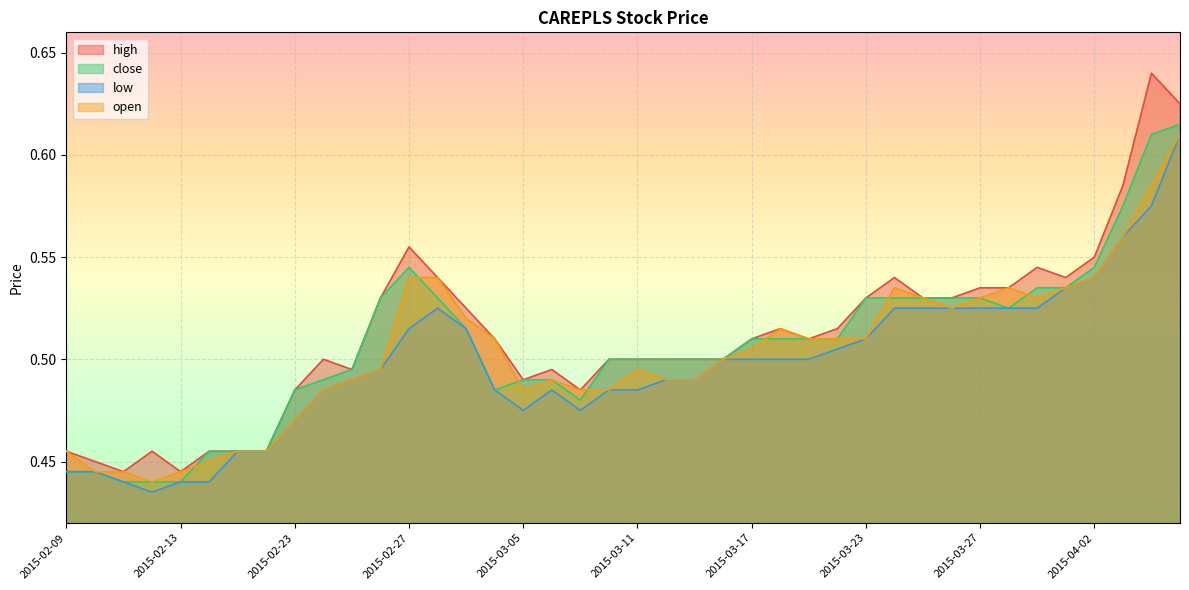

Reading right to left, extract all data points from this chart.

high: 2015-04-07=0.6	2015-04-06=0.6	2015-04-03=0.6	2015-04-02=0.6	2015-04-01=0.5	2015-03-31=0.5	2015-03-30=0.5	2015-03-27=0.5	2015-03-26=0.5	2015-03-25=0.5	2015-03-24=0.5	2015-03-23=0.5	2015-03-20=0.5	2015-03-19=0.5	2015-03-18=0.5	2015-03-17=0.5	2015-03-16=0.5	2015-03-13=0.5	2015-03-12=0.5	2015-03-11=0.5	2015-03-10=0.5	2015-03-09=0.5	2015-03-06=0.5	2015-03-05=0.5	2015-03-04=0.5	2015-03-03=0.5	2015-03-02=0.5	2015-02-27=0.6	2015-02-26=0.5	2015-02-25=0.5	2015-02-24=0.5	2015-02-23=0.5	2015-02-18=0.5	2015-02-17=0.5	2015-02-16=0.5	2015-02-13=0.4	2015-02-12=0.5	2015-02-11=0.4	2015-02-10=0.5	2015-02-09=0.5
close: 2015-04-07=0.6	2015-04-06=0.6	2015-04-03=0.6	2015-04-02=0.5	2015-04-01=0.5	2015-03-31=0.5	2015-03-30=0.5	2015-03-27=0.5	2015-03-26=0.5	2015-03-25=0.5	2015-03-24=0.5	2015-03-23=0.5	2015-03-20=0.5	2015-03-19=0.5	2015-03-18=0.5	2015-03-17=0.5	2015-03-16=0.5	2015-03-13=0.5	2015-03-12=0.5	2015-03-11=0.5	2015-03-10=0.5	2015-03-09=0.5	2015-03-06=0.5	2015-03-05=0.5	2015-03-04=0.5	2015-03-03=0.5	2015-03-02=0.5	2015-02-27=0.5	2015-02-26=0.5	2015-02-25=0.5	2015-02-24=0.5	2015-02-23=0.5	2015-02-18=0.5	2015-02-17=0.5	2015-02-16=0.5	2015-02-13=0.4	2015-02-12=0.4	2015-02-11=0.4	2015-02-10=0.4	2015-02-09=0.4
low: 2015-04-07=0.6	2015-04-06=0.6	2015-04-03=0.6	2015-04-02=0.5	2015-04-01=0.5	2015-03-31=0.5	2015-03-30=0.5	2015-03-27=0.5	2015-03-26=0.5	2015-03-25=0.5	2015-03-24=0.5	2015-03-23=0.5	2015-03-20=0.5	2015-03-19=0.5	2015-03-18=0.5	2015-03-17=0.5	2015-03-16=0.5	2015-03-13=0.5	2015-03-12=0.5	2015-03-11=0.5	2015-03-10=0.5	2015-03-09=0.5	2015-03-06=0.5	2015-03-05=0.5	2015-03-04=0.5	2015-03-03=0.5	2015-03-02=0.5	2015-02-27=0.5	2015-02-26=0.5	2015-02-25=0.5	2015-02-24=0.5	2015-02-23=0.5	2015-02-18=0.5	2015-02-17=0.5	2015-02-16=0.4	2015-02-13=0.4	2015-02-12=0.4	2015-02-11=0.4	2015-02-10=0.4	2015-02-09=0.4
open: 2015-04-07=0.6	2015-04-06=0.6	2015-04-03=0.6	2015-04-02=0.5	2015-04-01=0.5	2015-03-31=0.5	2015-03-30=0.5	2015-03-27=0.5	2015-03-26=0.5	2015-03-25=0.5	2015-03-24=0.5	2015-03-23=0.5	2015-03-20=0.5	2015-03-19=0.5	2015-03-18=0.5	2015-03-17=0.5	2015-03-16=0.5	2015-03-13=0.5	2015-03-12=0.5	2015-03-11=0.5	2015-03-10=0.5	2015-03-09=0.5	2015-03-06=0.5	2015-03-05=0.5	2015-03-04=0.5	2015-03-03=0.5	2015-03-02=0.5	2015-02-27=0.5	2015-02-26=0.5	2015-02-25=0.5	2015-02-24=0.5	2015-02-23=0.5	2015-02-18=0.5	2015-02-17=0.5	2015-02-16=0.5	2015-02-13=0.4	2015-02-12=0.4	2015-02-11=0.4	2015-02-10=0.4	2015-02-09=0.5